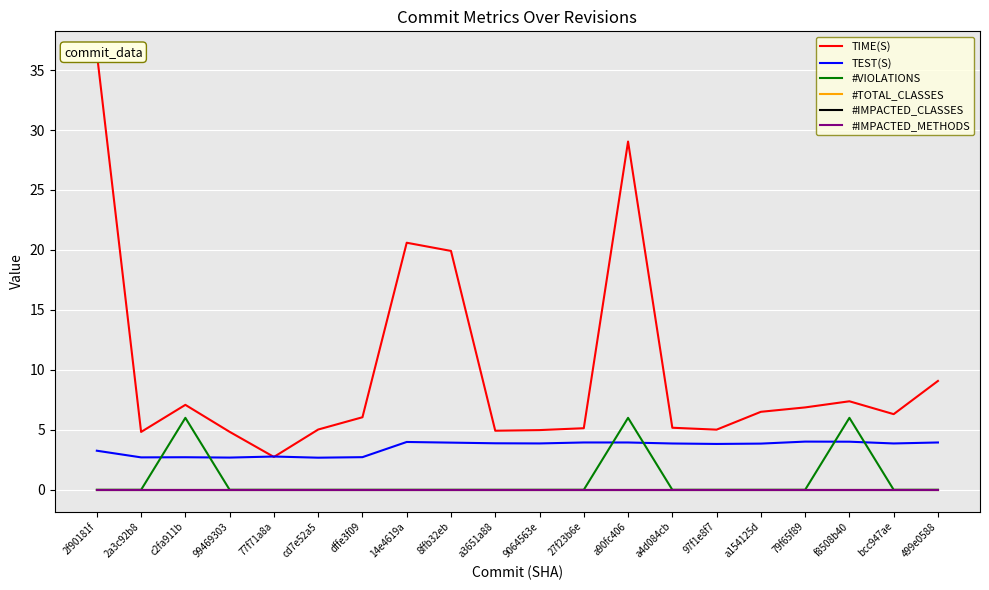

Where is #IMPACTED_CLASSES nearest to the value 0?

2f90181f